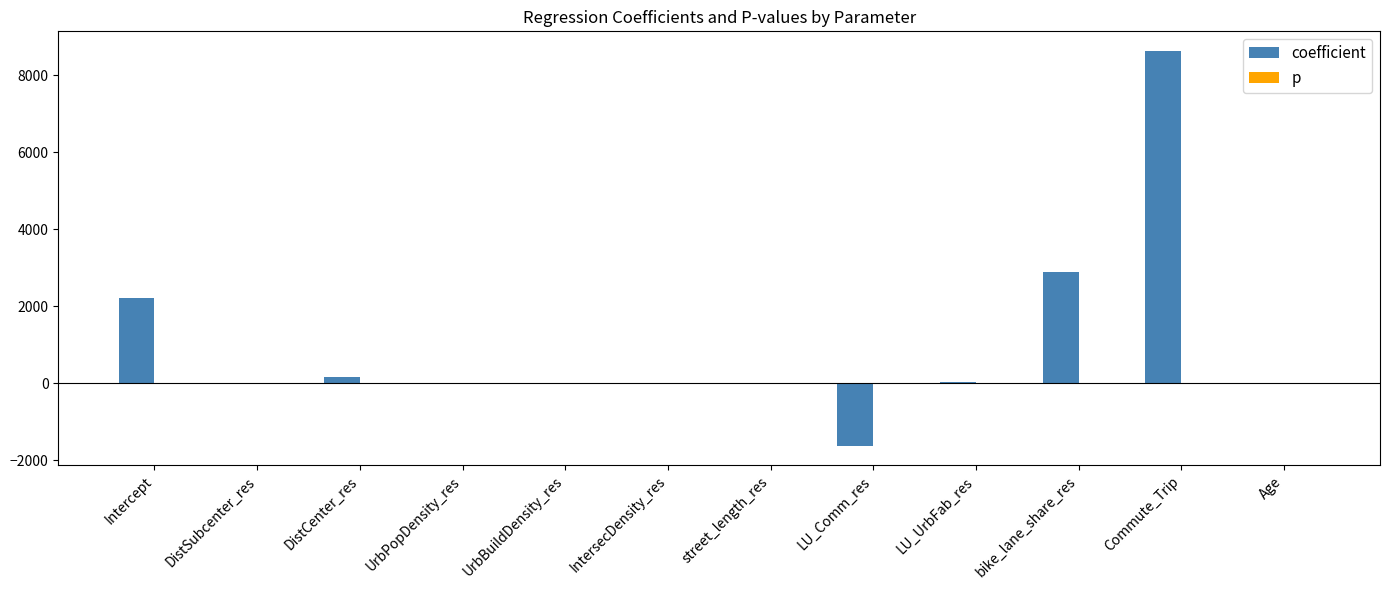

Where is coefficient nearest to the value 3503?

bike_lane_share_res